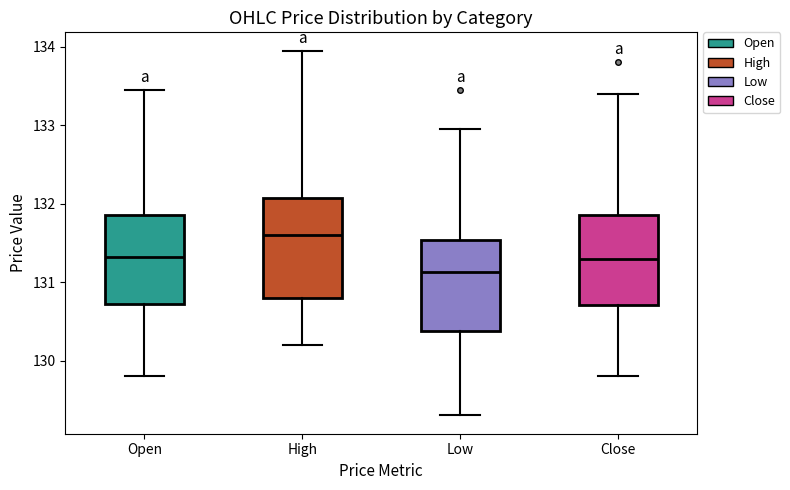

Reading left to right, read every box against the y-axis: the position of its median line, the range the box covers, and the ends of its whiskers. The values are not printed on the chart, so give them approximately, as read against the axis.

Open: median 131.3, box 130.7 to 131.9, whiskers 129.8 to 133.5
High: median 131.6, box 130.8 to 132.1, whiskers 130.2 to 134.0
Low: median 131.1, box 130.4 to 131.5, whiskers 129.3 to 133.0
Close: median 131.3, box 130.7 to 131.9, whiskers 129.8 to 133.4